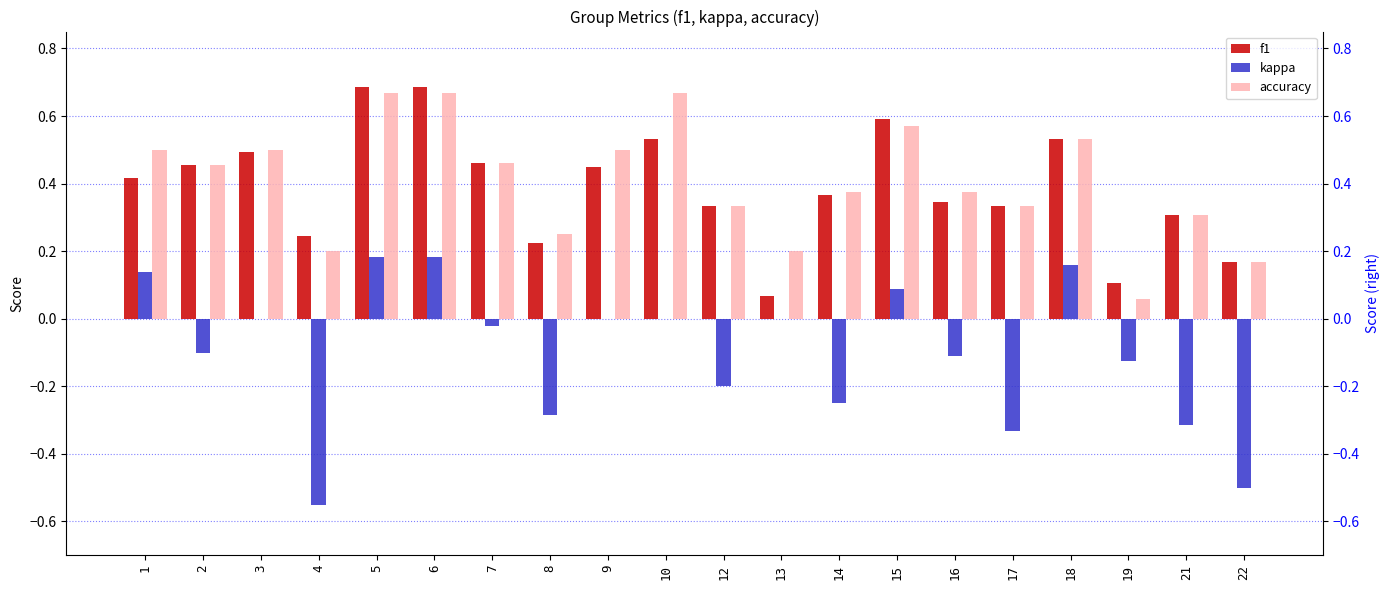

Reading left to right, list all the values displayed in this chart.

f1: 1=0.4	2=0.5	3=0.5	4=0.2	5=0.7	6=0.7	7=0.5	8=0.2	9=0.5	10=0.5	12=0.3	13=0.1	14=0.4	15=0.6	16=0.3	17=0.3	18=0.5	19=0.1	21=0.3	22=0.2
kappa: 1=0.1	2=-0.1	3=0.0	4=-0.6	5=0.2	6=0.2	7=-0.0	8=-0.3	9=0.0	10=0.0	12=-0.2	13=0.0	14=-0.2	15=0.1	16=-0.1	17=-0.3	18=0.2	19=-0.1	21=-0.3	22=-0.5
accuracy: 1=0.5	2=0.5	3=0.5	4=0.2	5=0.7	6=0.7	7=0.5	8=0.2	9=0.5	10=0.7	12=0.3	13=0.2	14=0.4	15=0.6	16=0.4	17=0.3	18=0.5	19=0.1	21=0.3	22=0.2